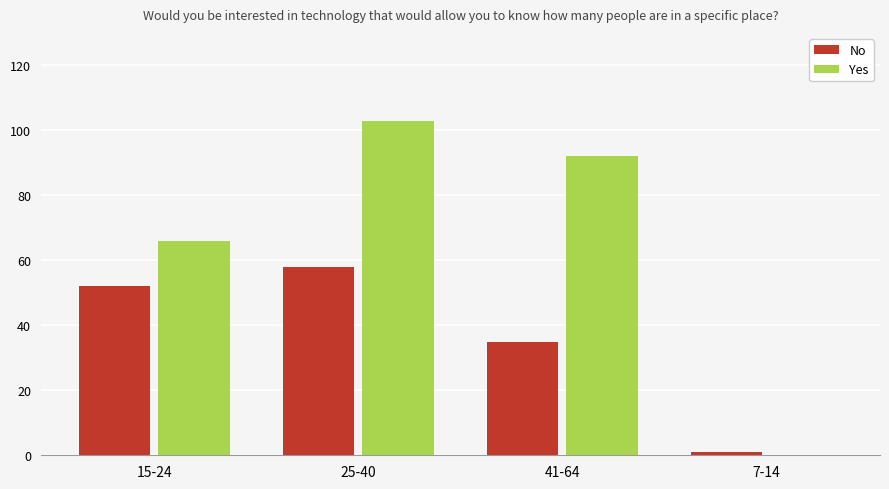

The value of No at 7-14 is 1. True or false?

True